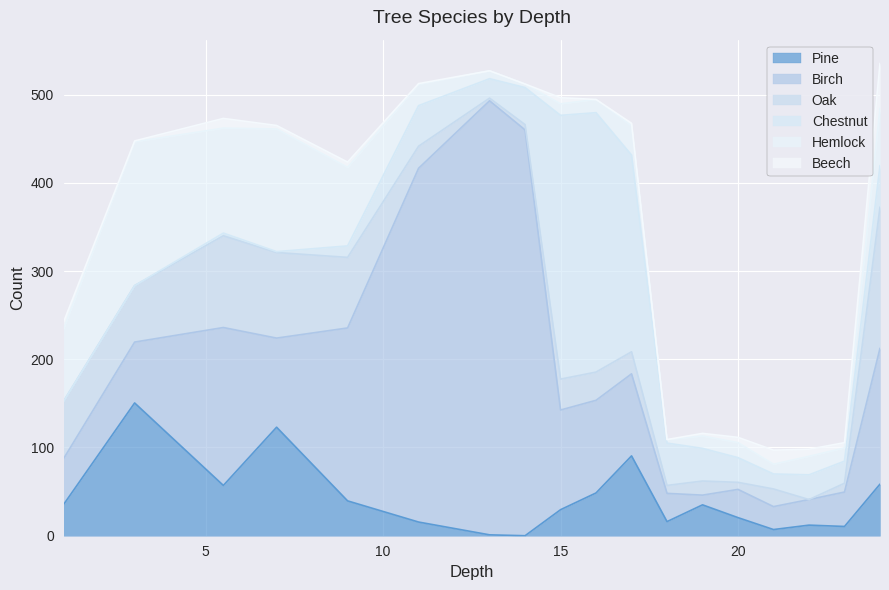

The value of Oak at 21 is 28.1. True or false?

False